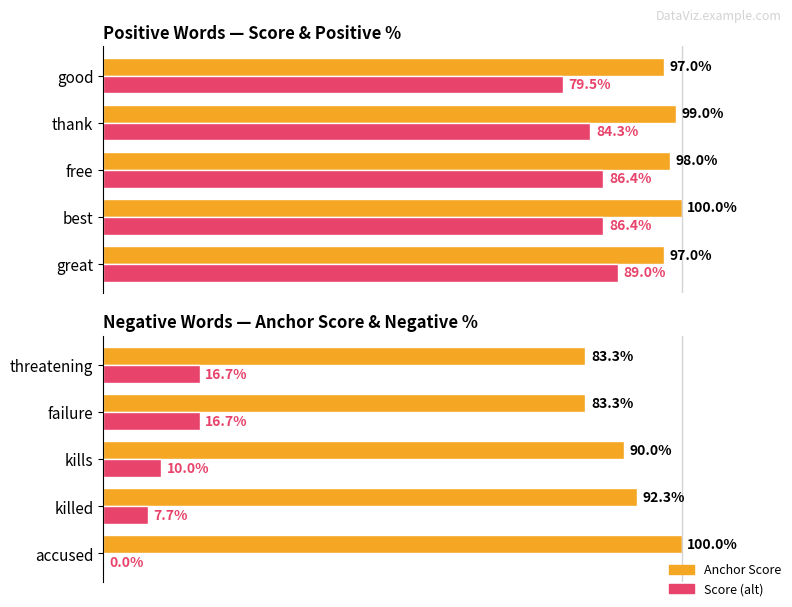

Which series changed the most between 0.0 and 0.4?

Anchor Score